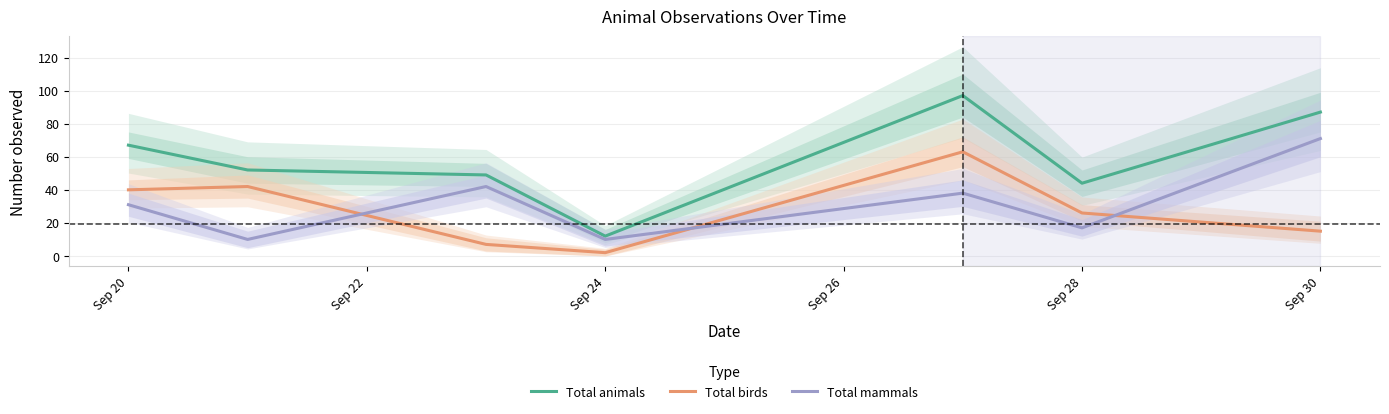

What is the maximum value for Total animals?

97